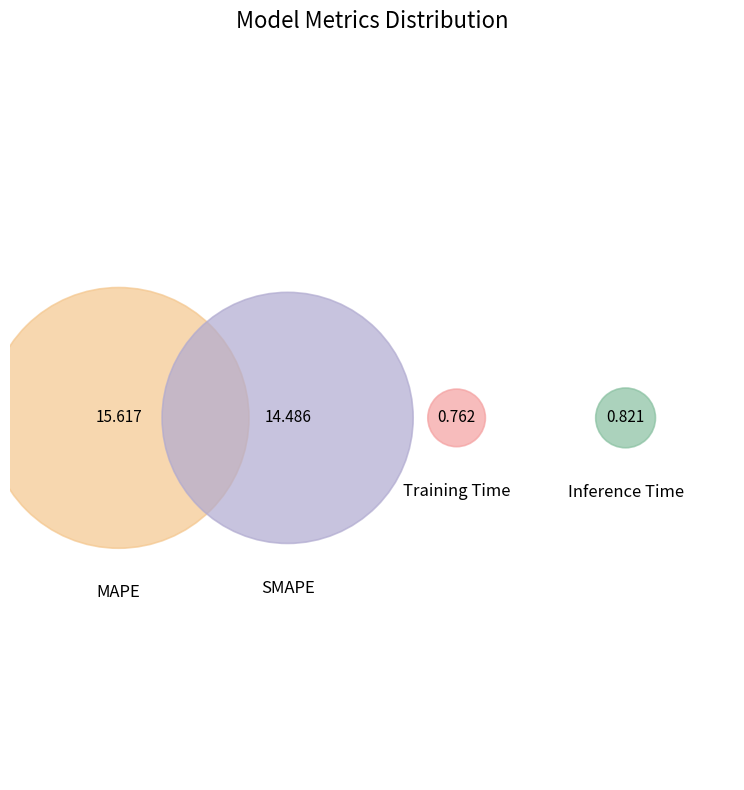

Do SMAPE and Inference Time together represent more than half of the pie?

No